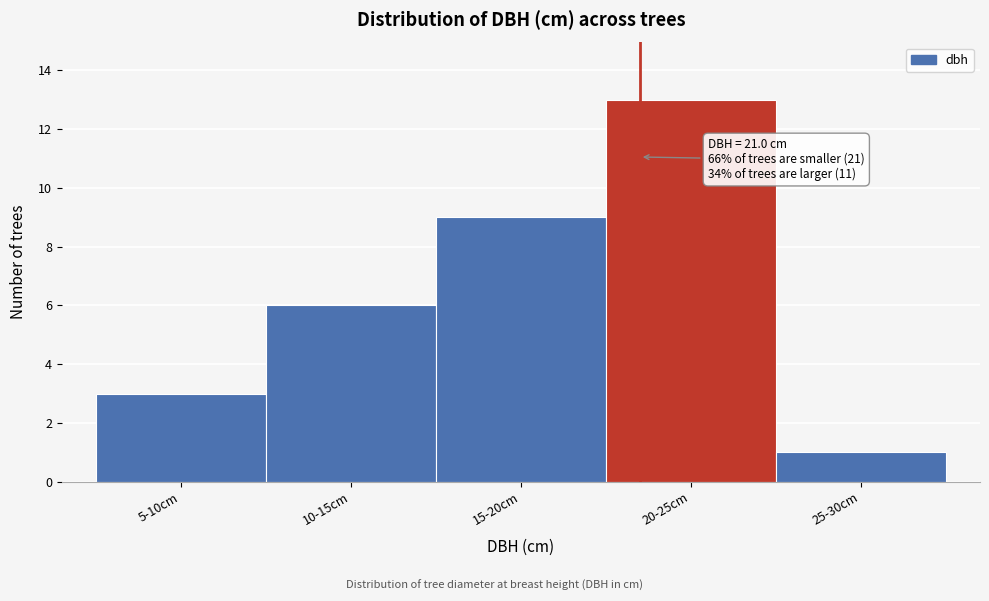

Reading right to left, transcribe all the data shown in this chart.

25-30cm=1	20-25cm=13	15-20cm=9	10-15cm=6	5-10cm=3